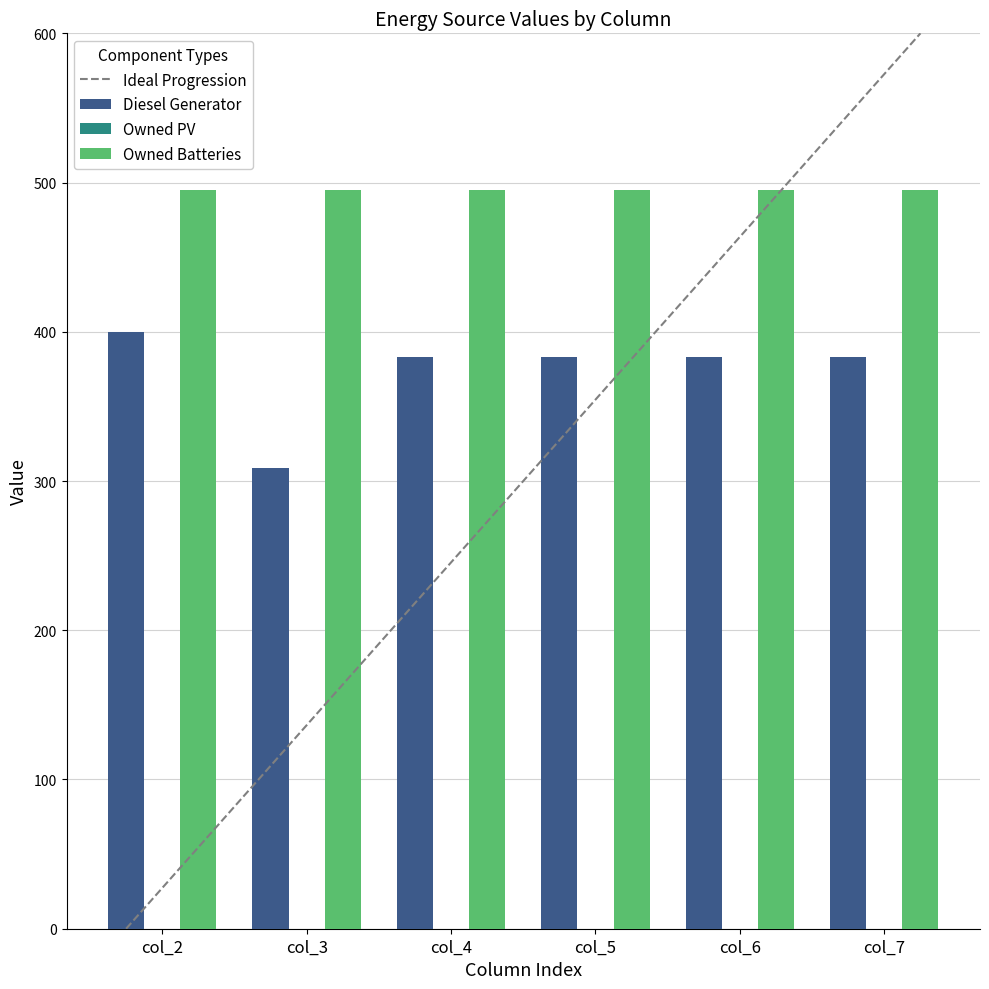

Reading left to right, what are all the values shown in this chart?

Diesel Generator: 400	309	383	383	383	383
Owned PV: 0	0	0	0	0	0
Owned Batteries: 495	495	495	495	495	495